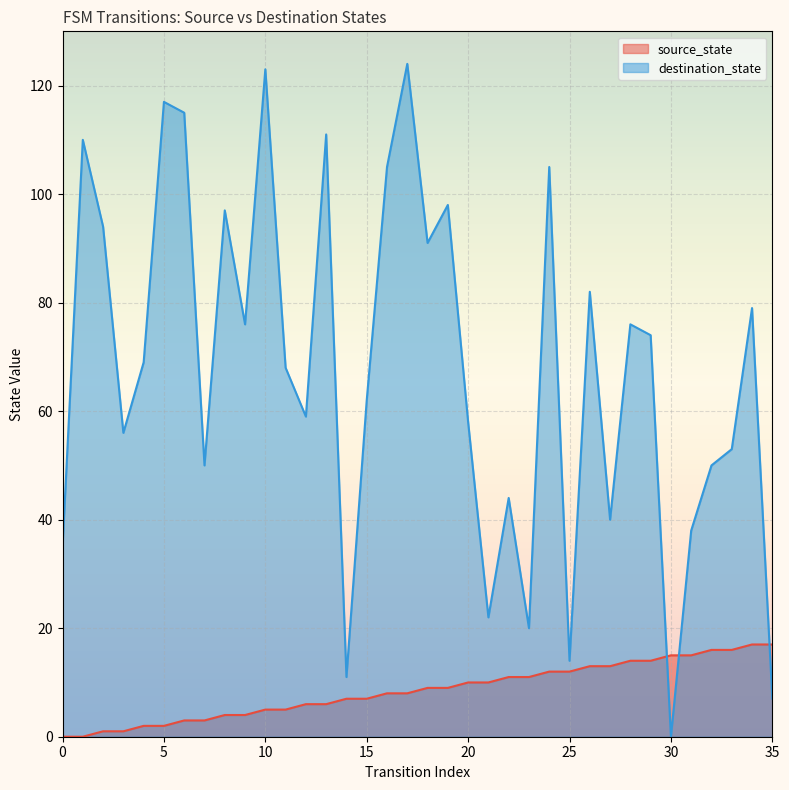

Reading right to left, extract all data points from this chart.

source_state: 17	17	16	16	15	15	14	14	13	13	12	12	11	11	10	10	9	9	8	8	7	7	6	6	5	5	4	4	3	3	2	2	1	1	0	0
destination_state: 7	79	53	50	38	0	74	76	40	82	14	105	20	44	22	58	98	91	124	105	62	11	111	59	68	123	76	97	50	115	117	69	56	94	110	35